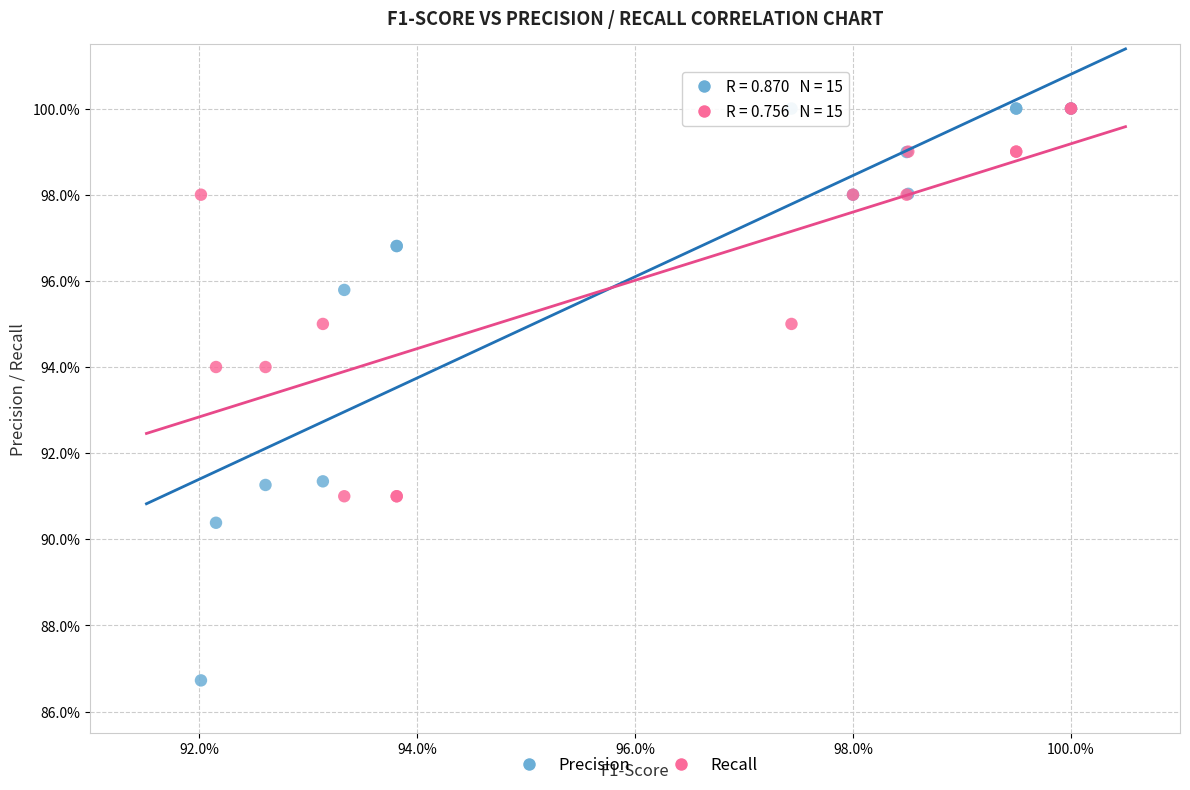

What are all the series names shown in the legend?

Precision, Recall